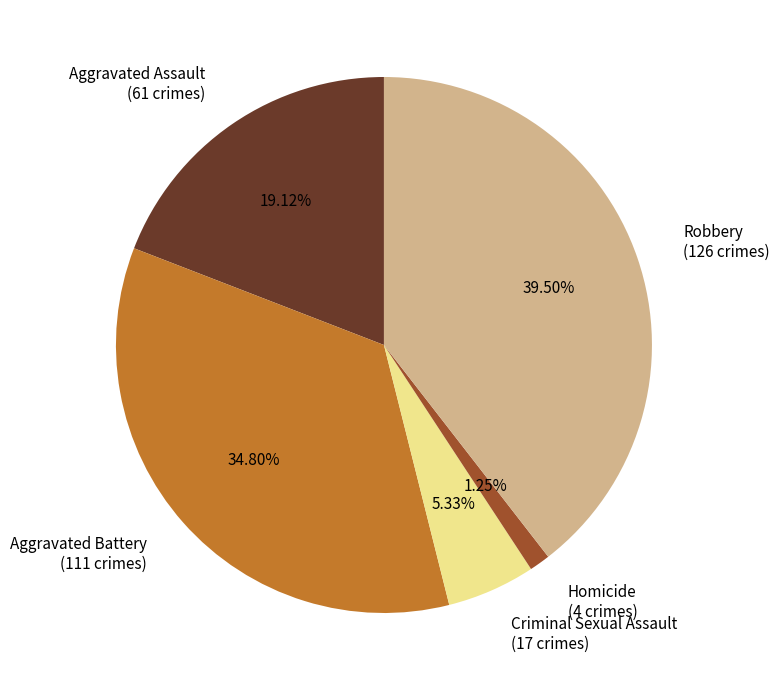

Which has a higher value, Criminal Sexual Assault (17 crimes) or Aggravated Assault (61 crimes)?

Aggravated Assault (61 crimes)